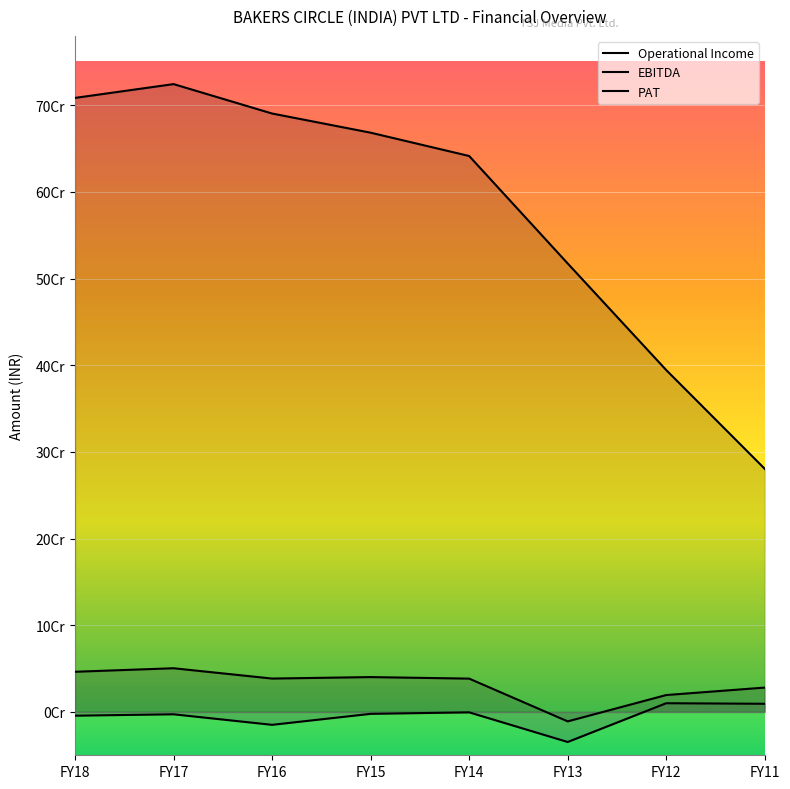

Reading left to right, extract all data points from this chart.

Operational Income: 708449725	724371531	690432633	668320016	641432149	517438522	394449590	280492205
EBITDA: 46350973	50417586	38515072	40217407	38450332	-10883228	19503434	28105839
PAT: -4303736	-2702972	-14862214	-2187355	-459528	-34660705	10060272	9422716